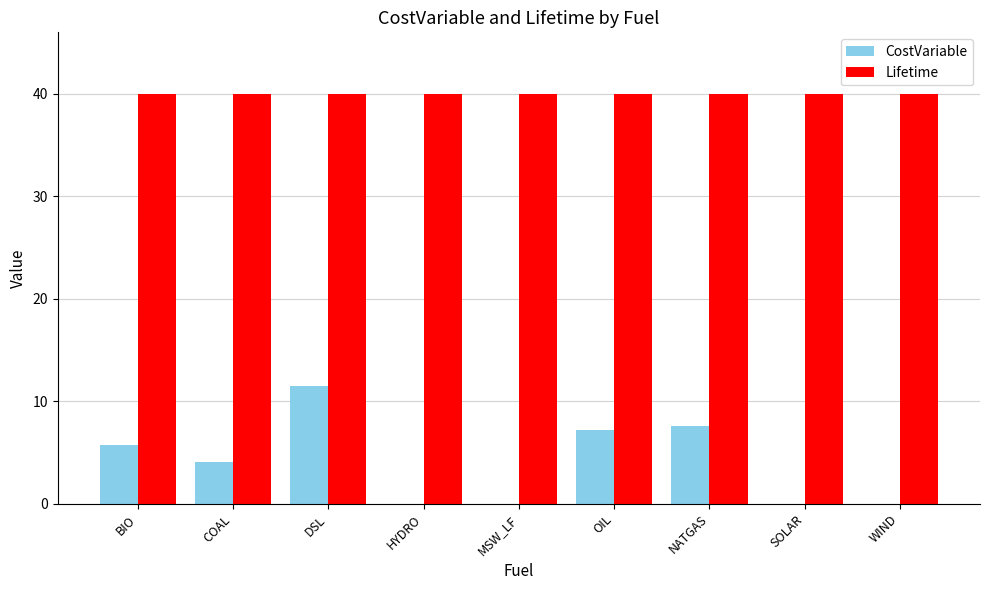

Are the bars grouped side by side (vs. stacked)?

Yes